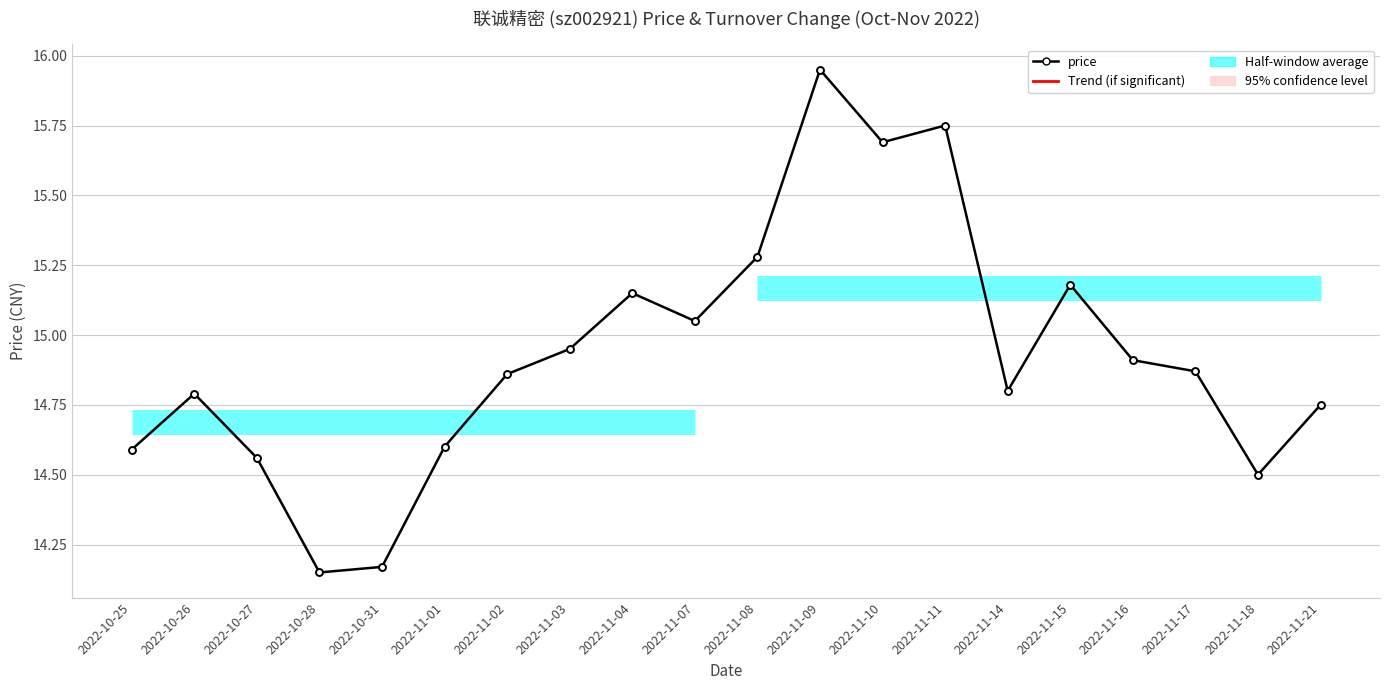

At which label is t_change closest to 6?

2022-11-14